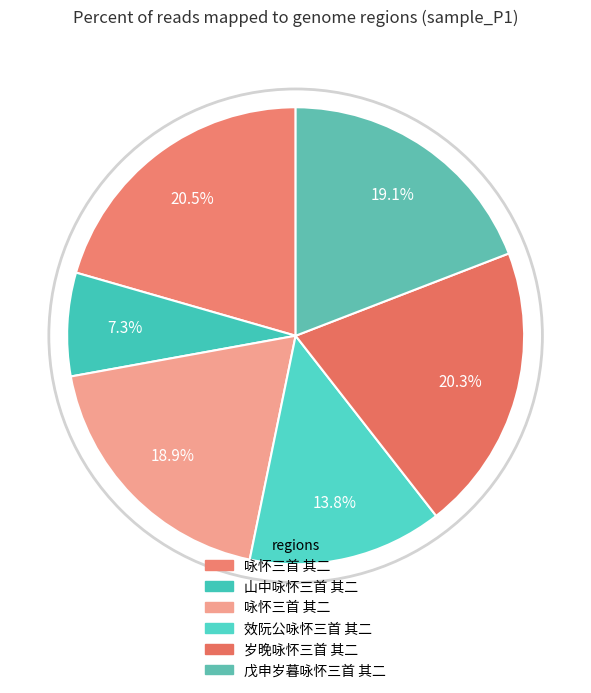

What is the largest slice in the pie chart?

咏怀三首 其二